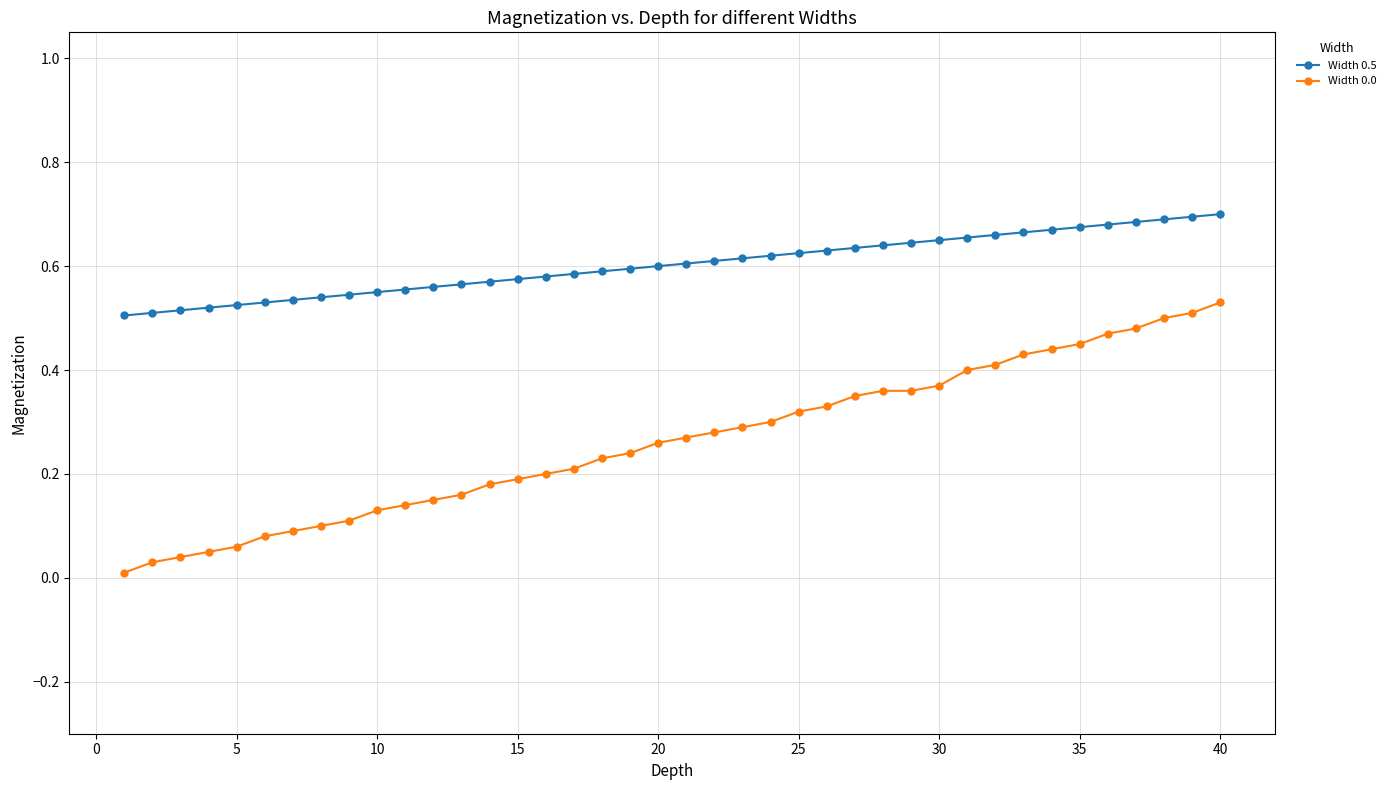

Which series has the largest total across all categories?

Width 0.5